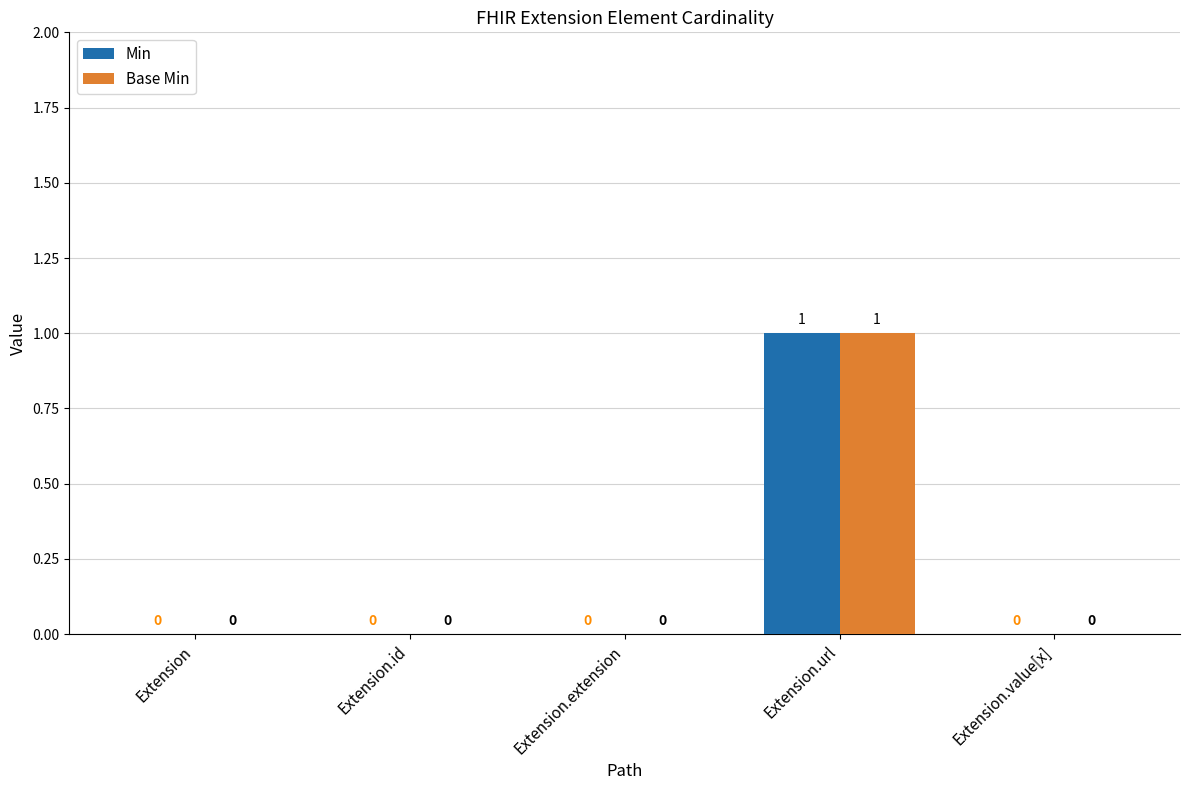

True or false: Min has a value of 1 at Extension.url.

True